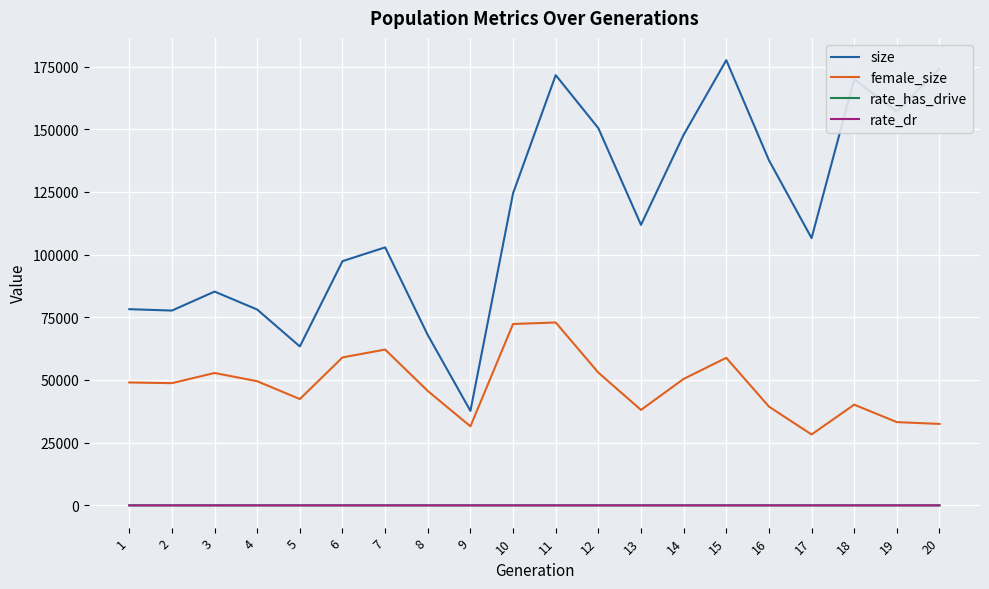

Which series has the largest total across all categories?

size